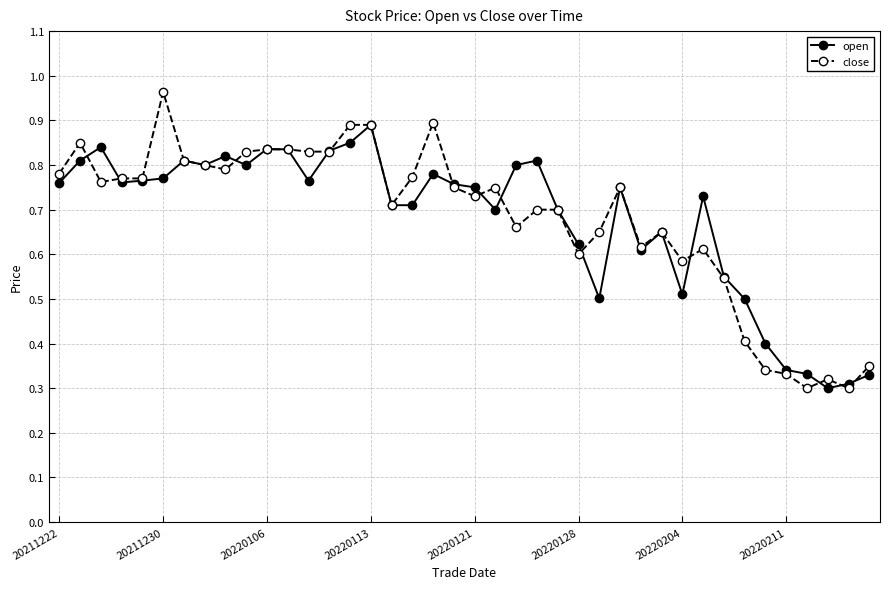

Which series has the largest range (max minus min)?

close